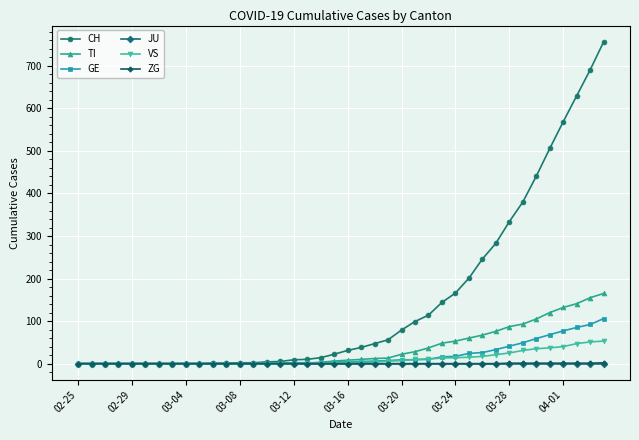

Which series has the largest total across all categories?

CH